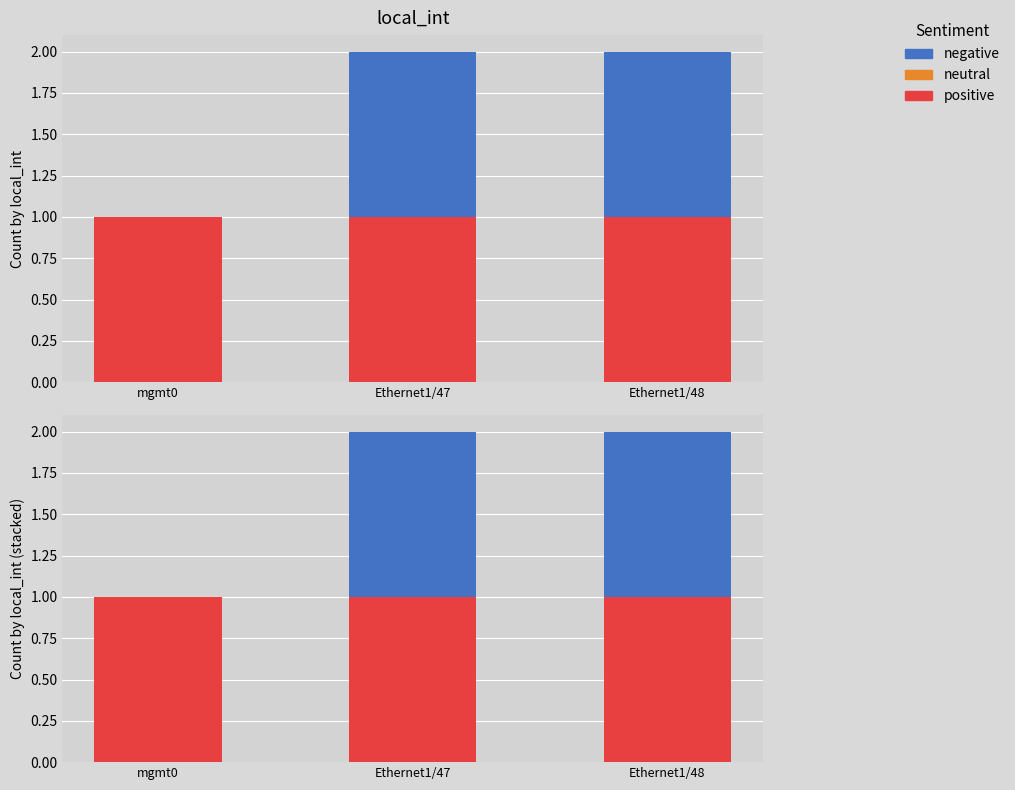

What is the spread (max minus min) of values at mgmt0?

1